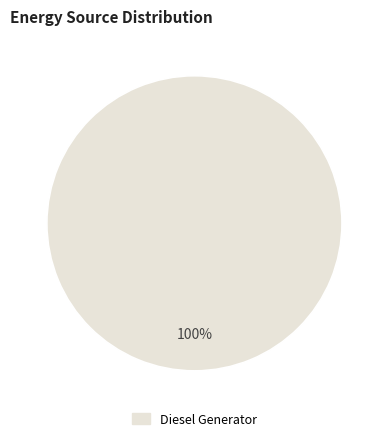

Does any single category account for the majority?

Yes